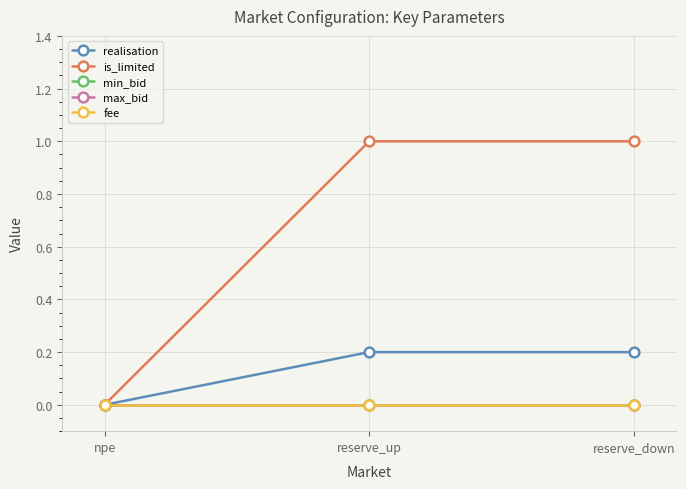

Does the chart display data point markers on the line(s)?

Yes